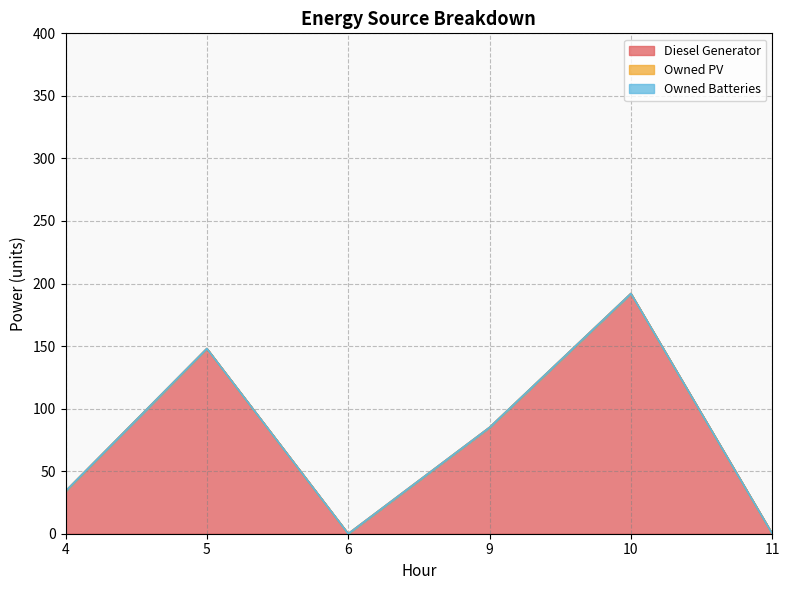

Is it true that Owned PV equals 0 at 9?

True